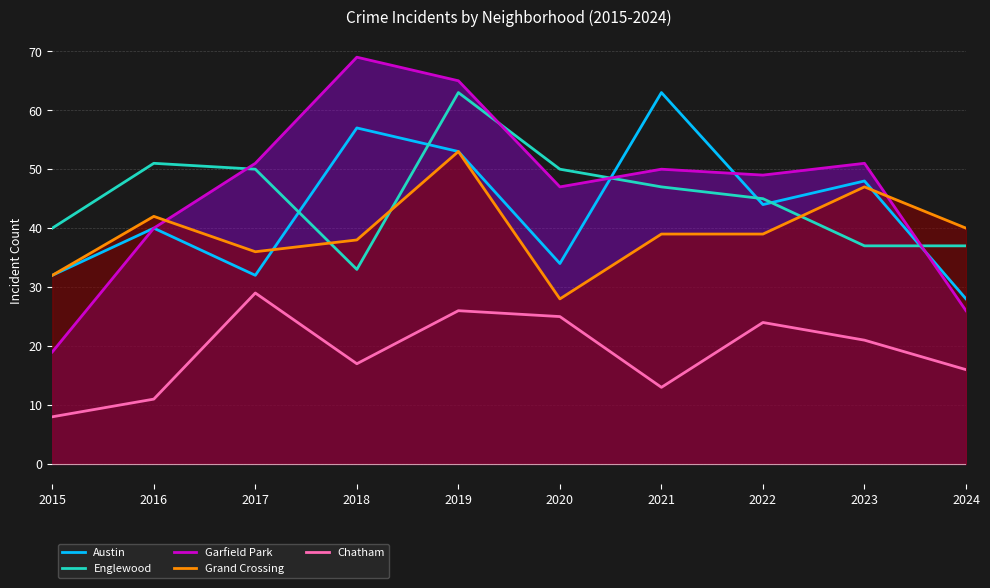

How many series are shown in this chart?

5